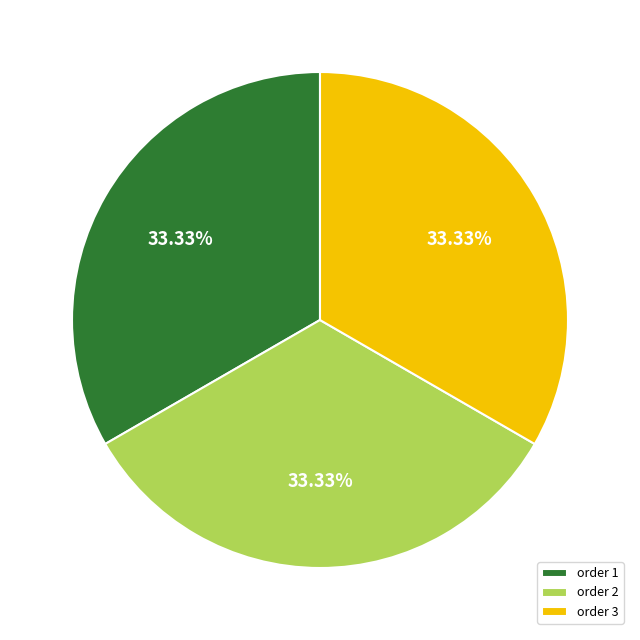

Is there any slice that represents more than half of the pie?

No